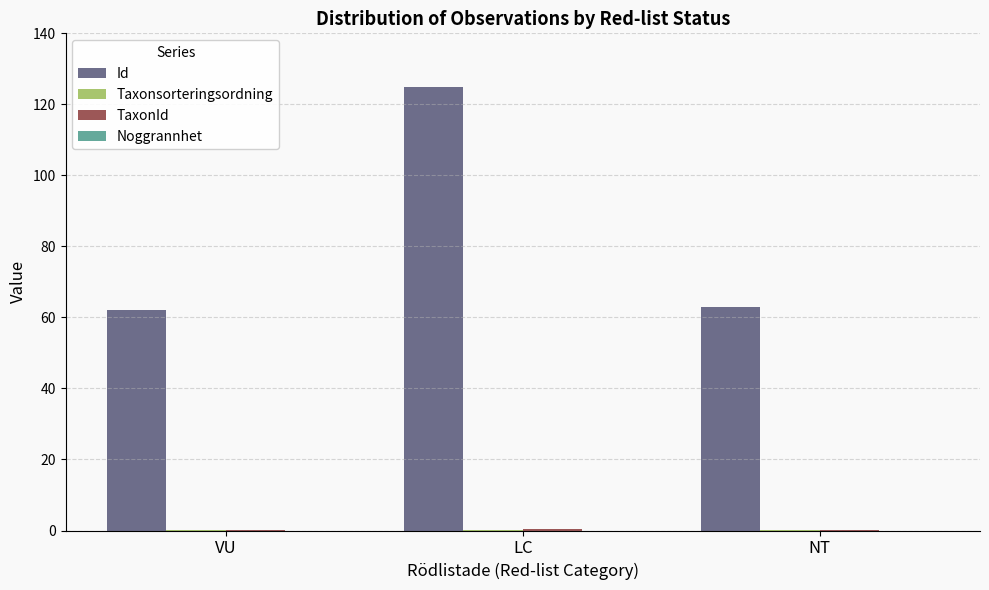

Which category has the highest value across all series?

LC